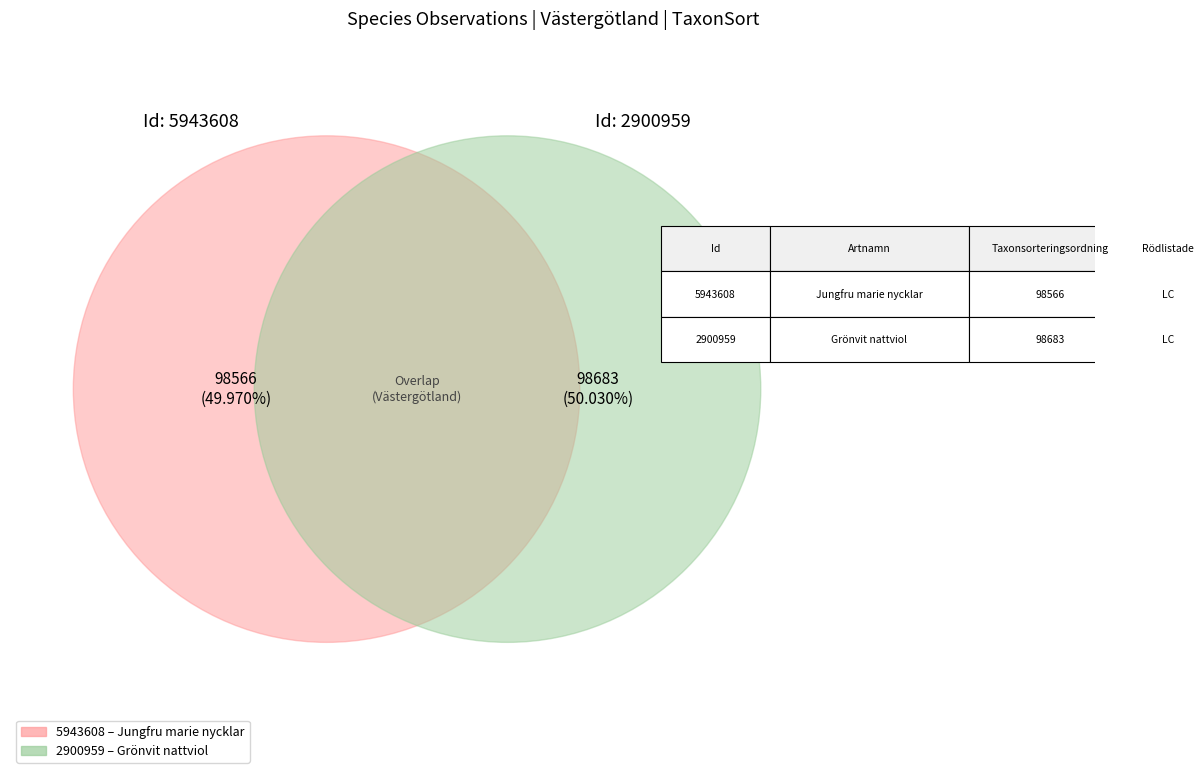

Which slice represents more than half of the pie?

2900959